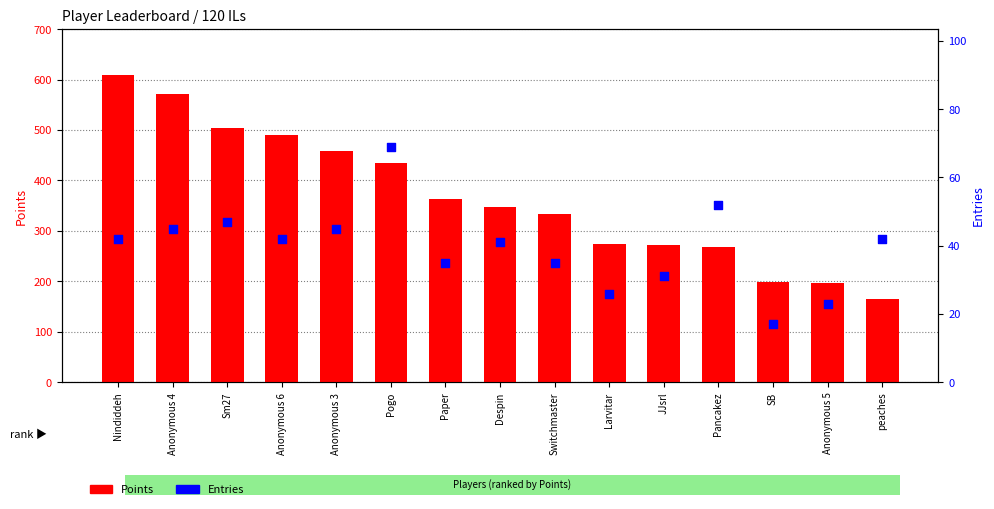

What are all the series names shown in the legend?

Points, Entries